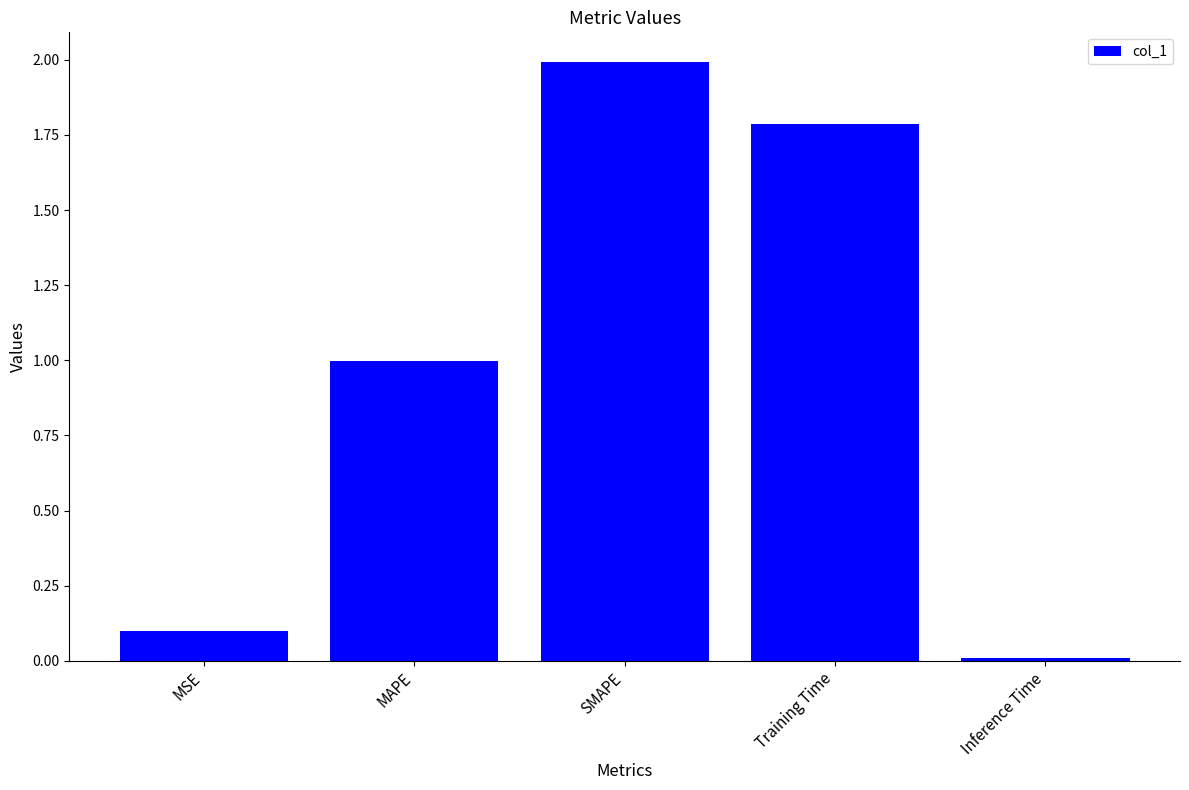

Count the number of categories in the chart.

5